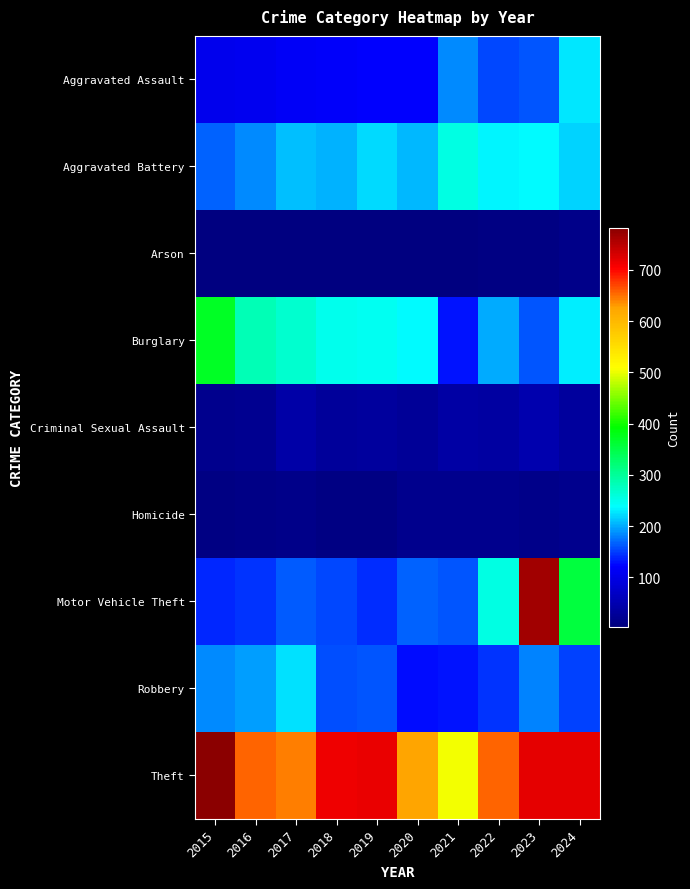

Which series has the largest total across all categories?

Theft